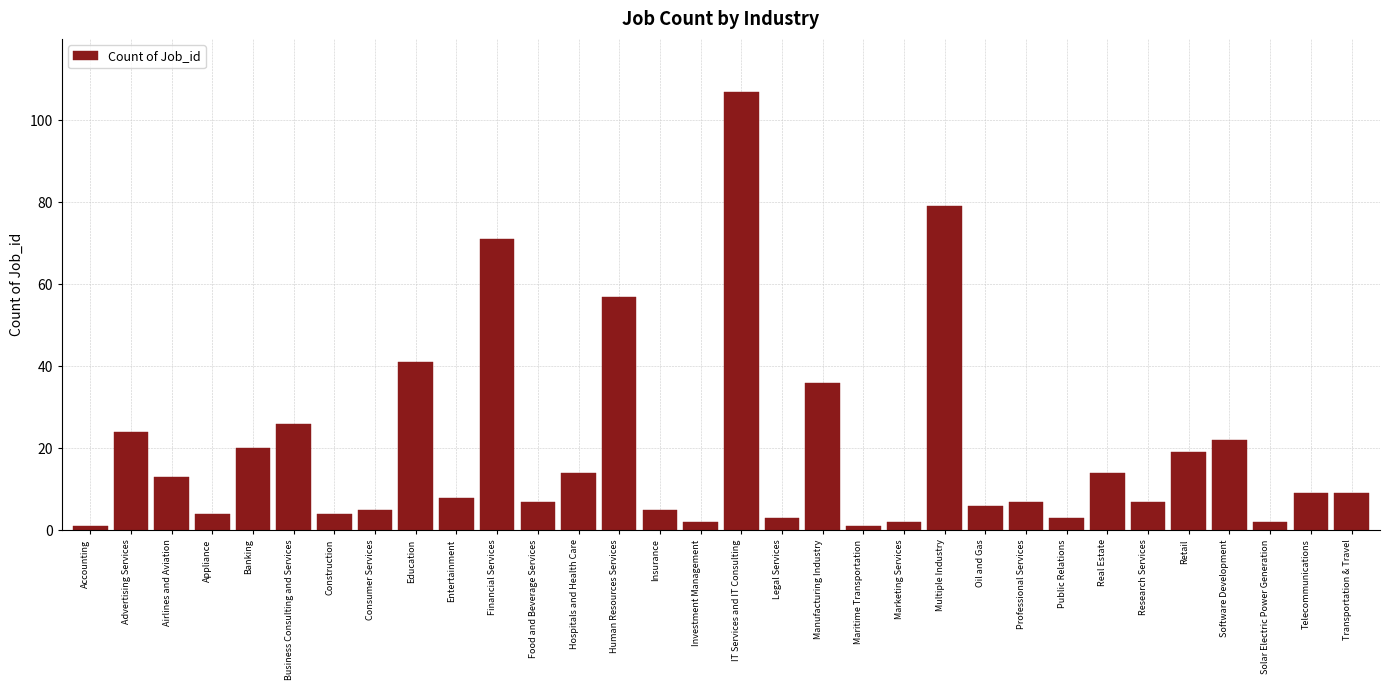

The value at Airlines and Aviation is 7. True or false?

False